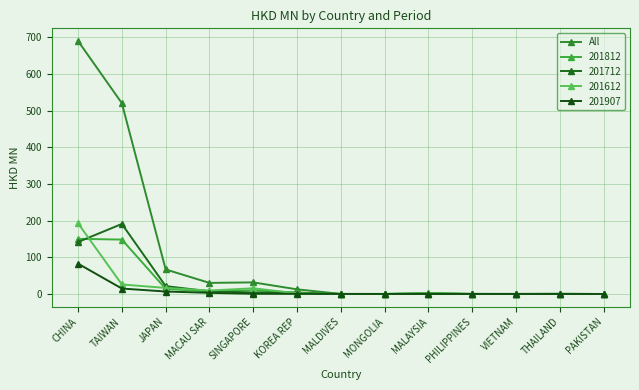

What is the label of the 8th point from the left?

MONGOLIA